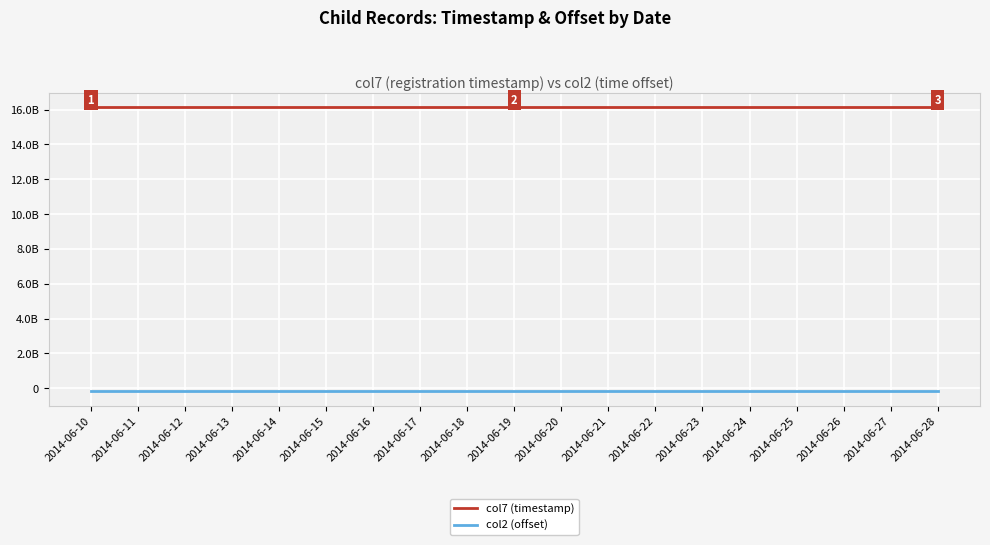

True or false: col7 (timestamp) and col2 (offset) cross at least once.

False